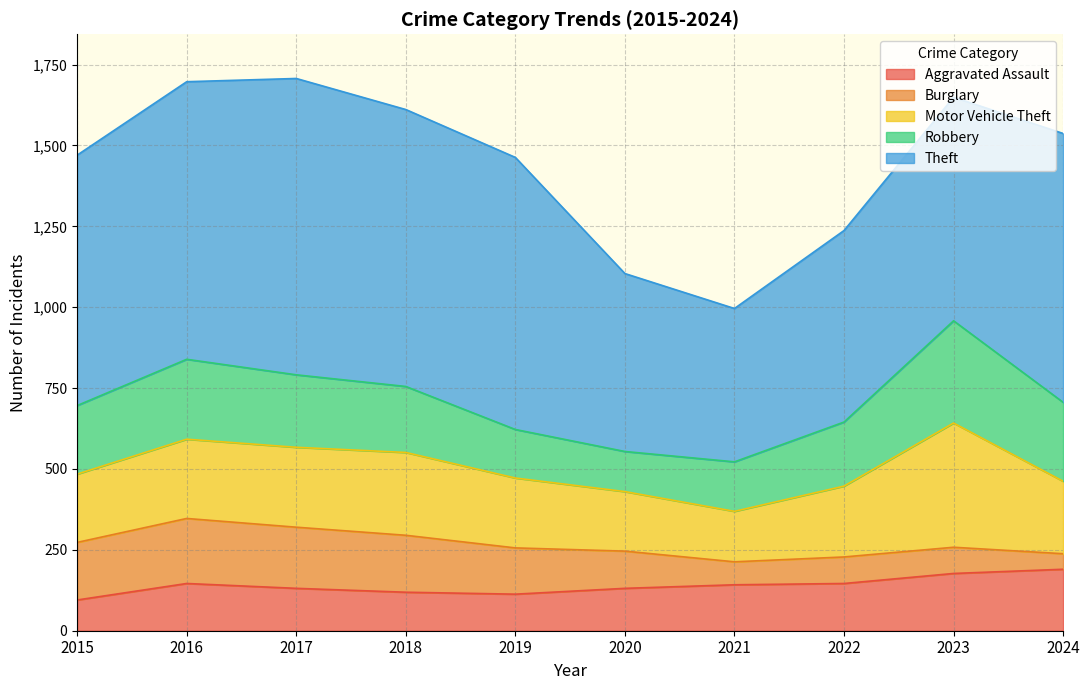

Reading left to right, extract all data points from this chart.

Aggravated Assault: 95	146	131	119	113	131	142	146	177	190
Burglary: 178	201	189	176	143	115	71	82	81	48
Motor Vehicle Theft: 211	245	247	256	216	184	156	219	384	224
Robbery: 212	247	224	204	150	124	153	198	316	244
Theft: 774	858	916	856	841	550	474	592	691	831